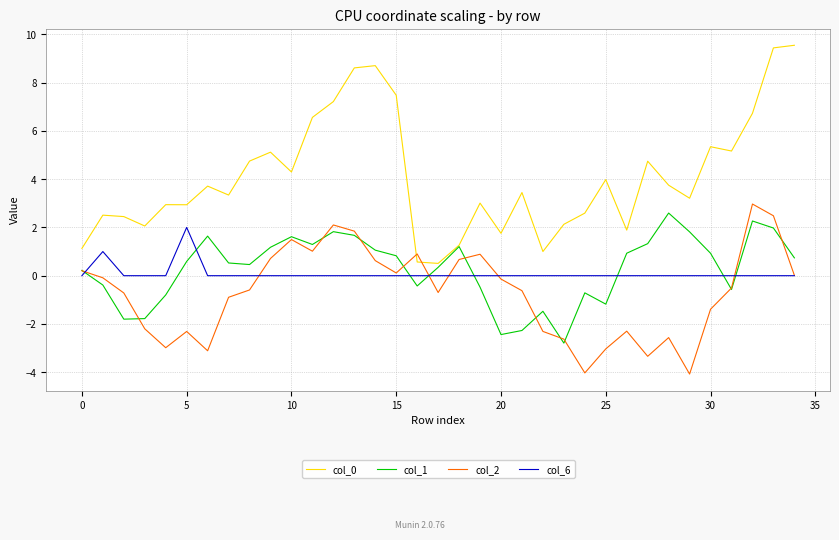

What is the highest value of the col_0 series?

9.5